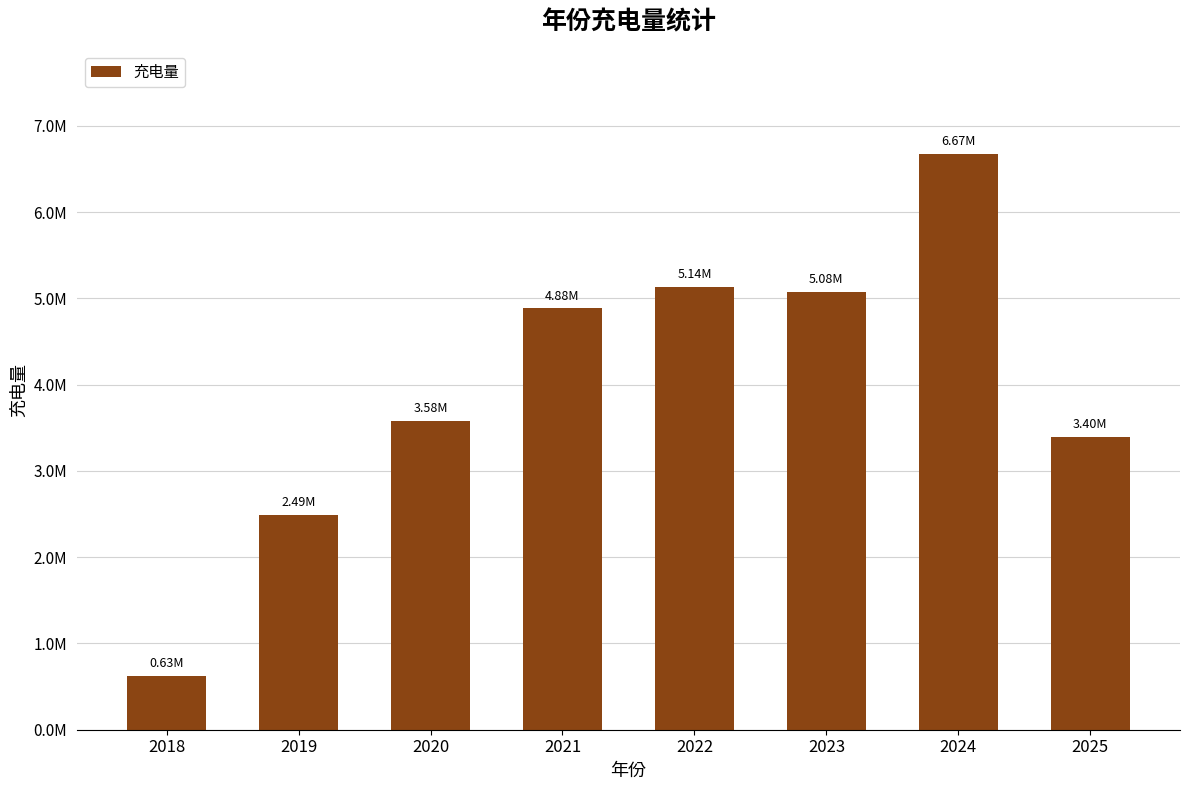

Does the chart contain any negative values?

No